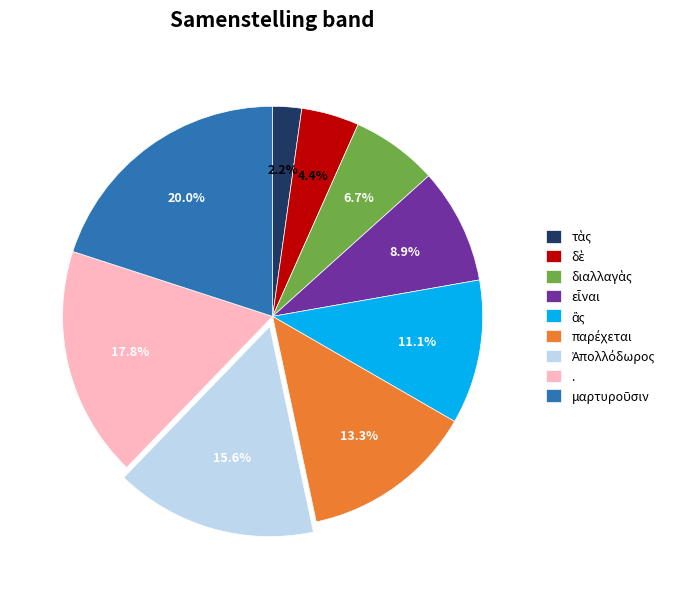

Is there any slice that represents more than half of the pie?

No